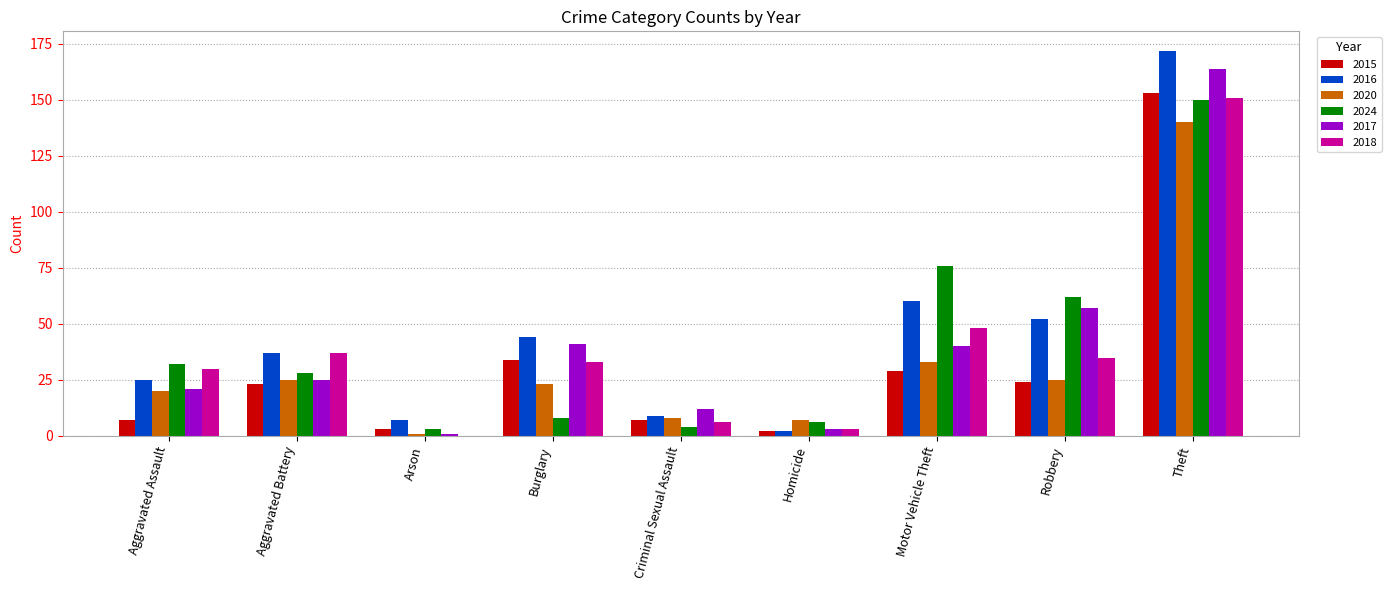

True or false: 2016 has a value of 22 at Aggravated Battery.

False